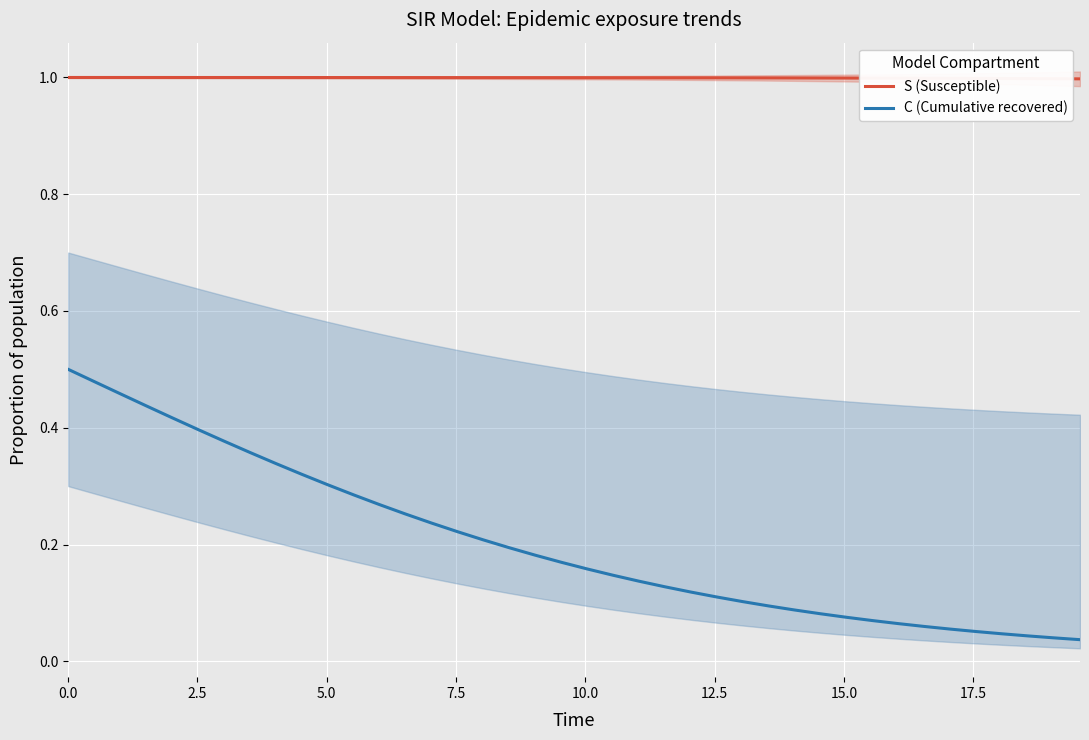

How many categories are shown in the chart?

40